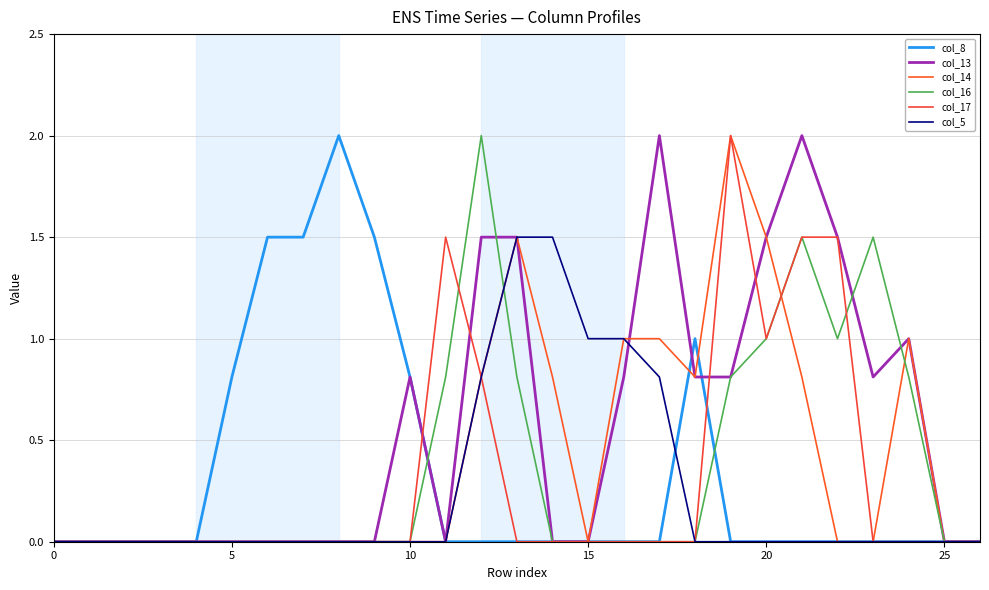

How many lines are shown in the chart?

6